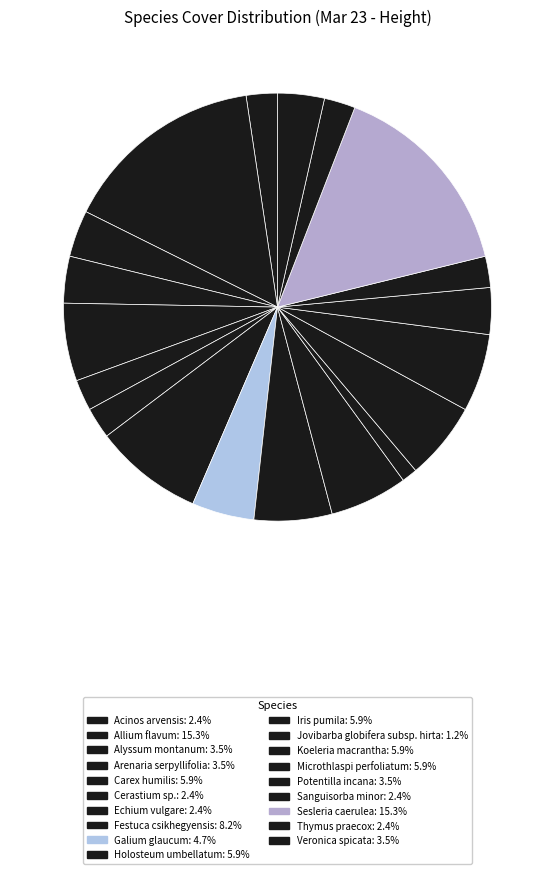

To the nearest percent, what is the average slice percentage?

5%